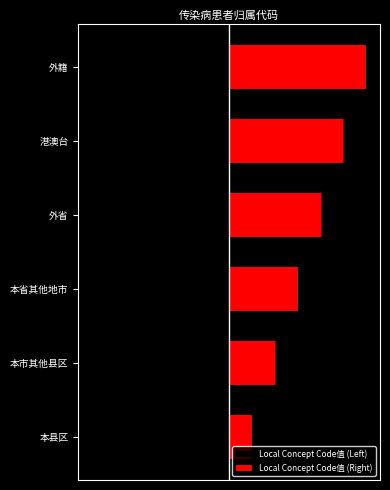

Where is Local Concept Code值 (Right) nearest to the value 3?

本省其他地市